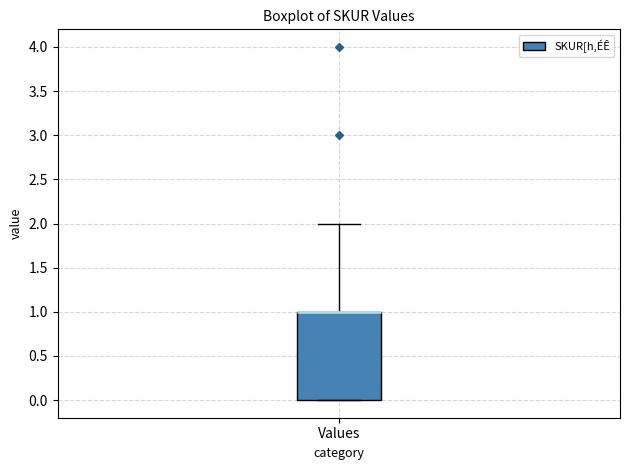

Transcribe this box plot: give where the median line is, the range the box spans, and where the two whiskers end, as read against the y-axis. The values are not printed on the chart, so give them approximately, as read against the axis.

median 1 (drawn on the box's upper edge), box 0 to 1, whiskers 0 to 2